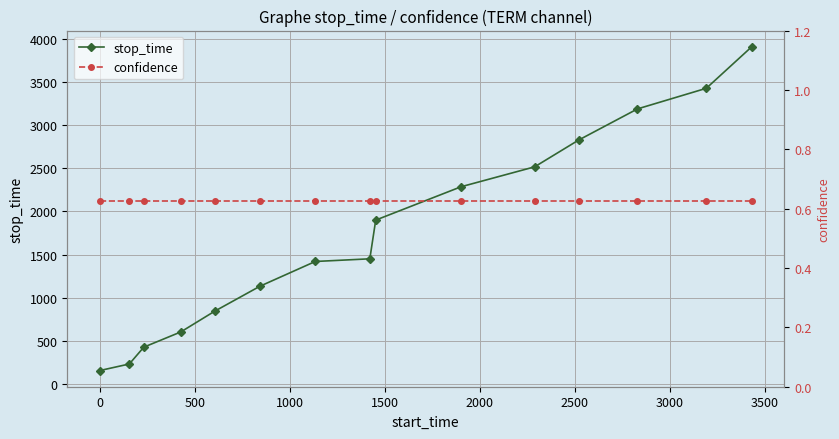

What is the difference between the second highest and second lowest values in the stop_time series?

3198